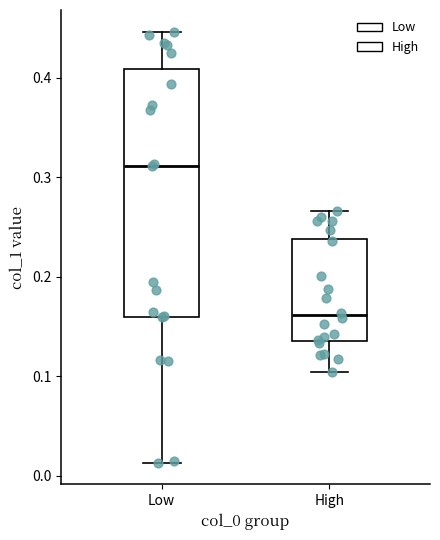

Reading left to right, transcribe this box plot: for each box, give where its median line is, the range the box spans, and where its two whiskers end, as read against the y-axis. The values are not printed on the chart, so give them approximately, as read against the axis.

Low: median 0.31, box 0.16 to 0.41, whiskers 0.01 to 0.45
High: median 0.16, box 0.14 to 0.24, whiskers 0.10 to 0.27